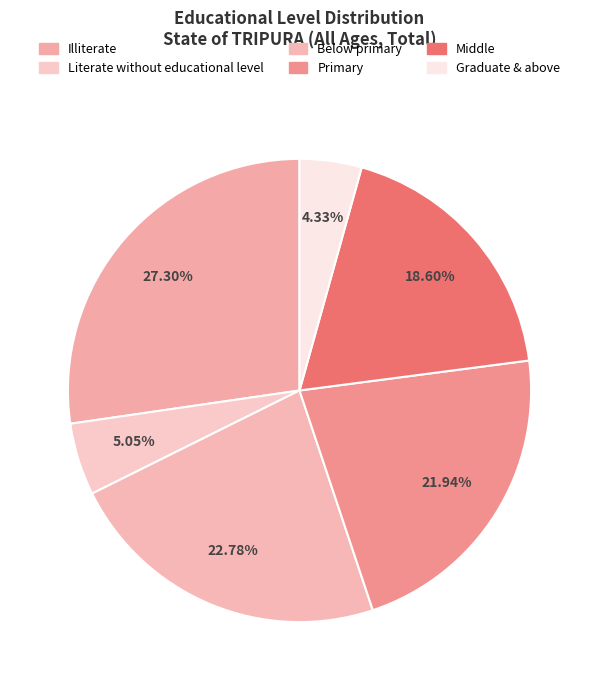

What percentage is the Middle slice, to the nearest percent?

19%